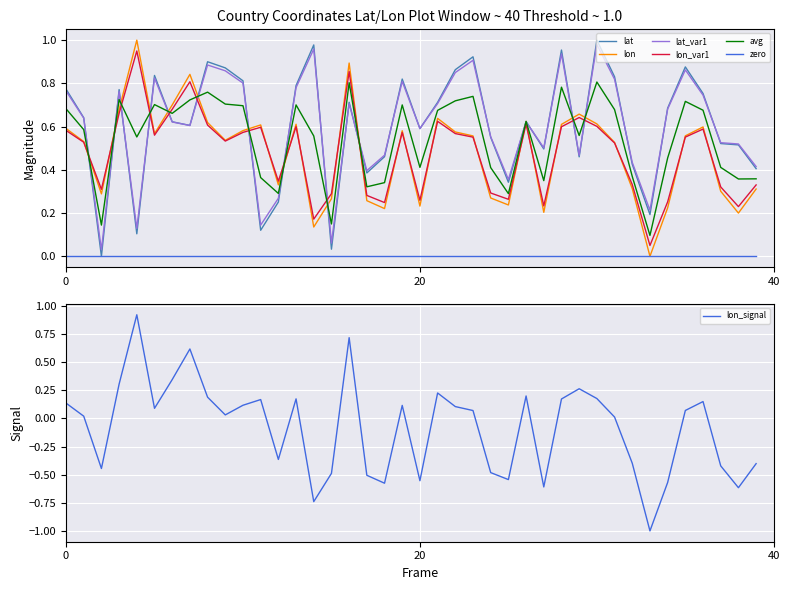

Which category has the lowest value in the lon series?

33